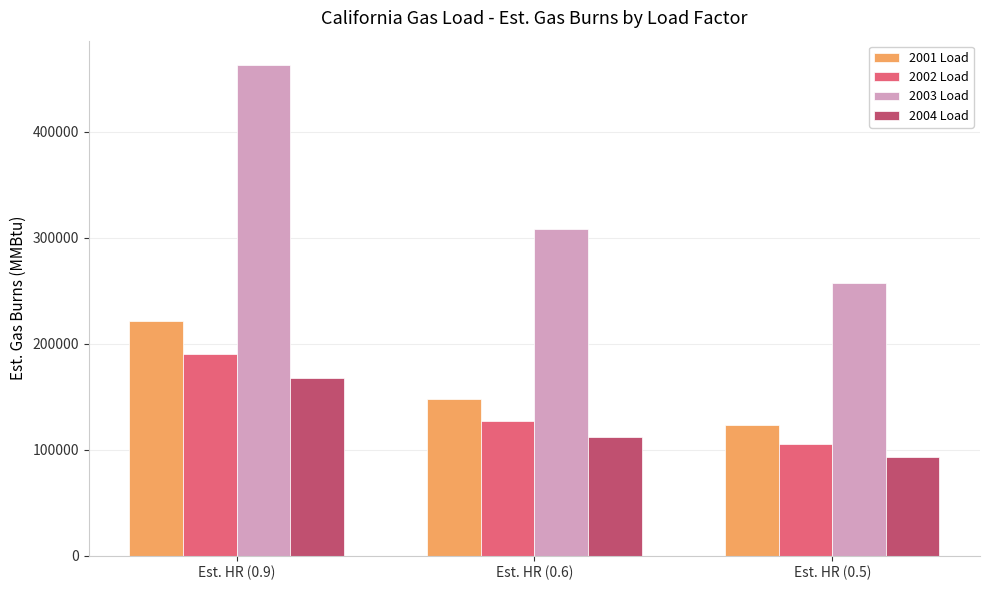

What is the label of the 1st bar from the right?

Est. HR (0.5)